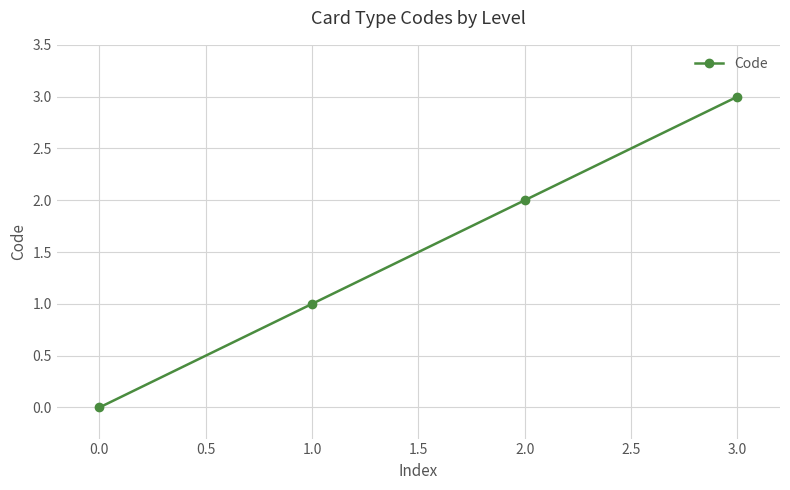

What is the label of the 4th point from the left?

3.0